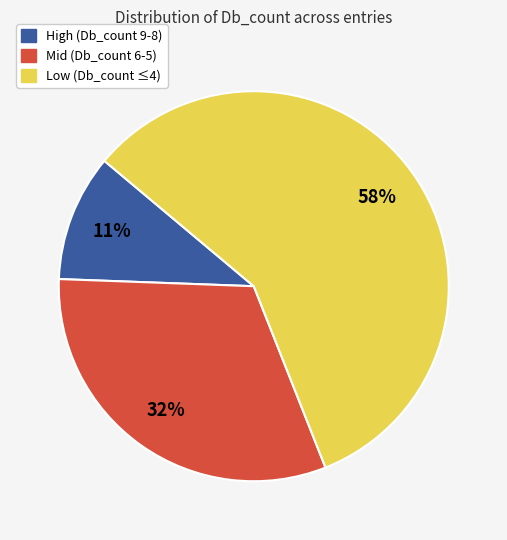

Is there any slice that represents more than half of the pie?

Yes